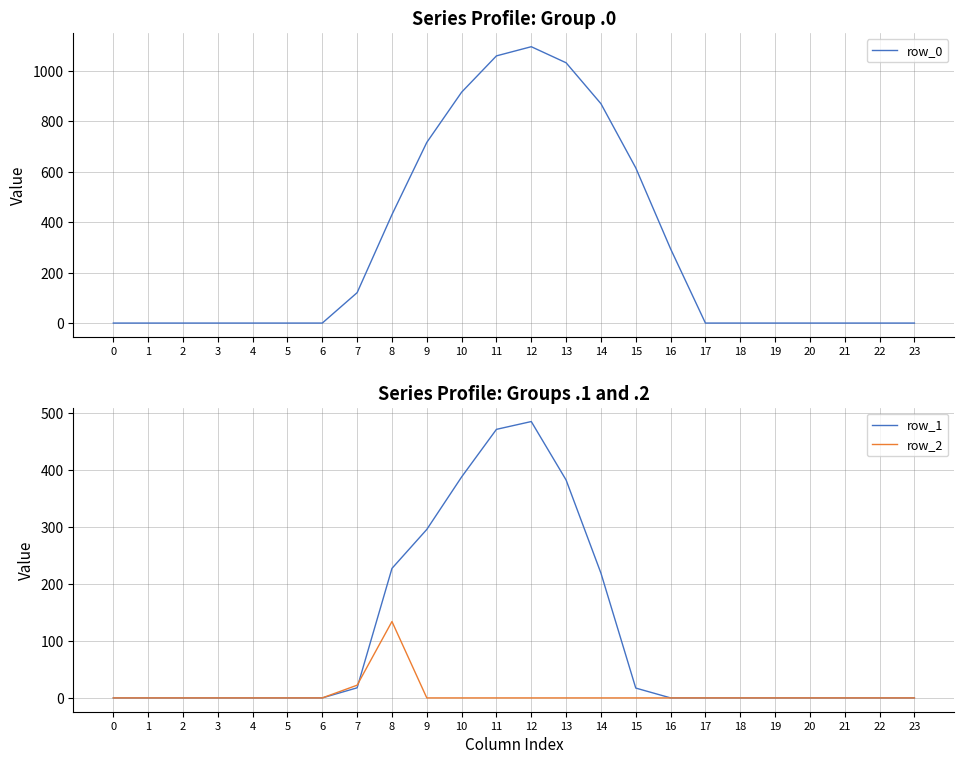

At which category does row_0 reach its first local peak?

12